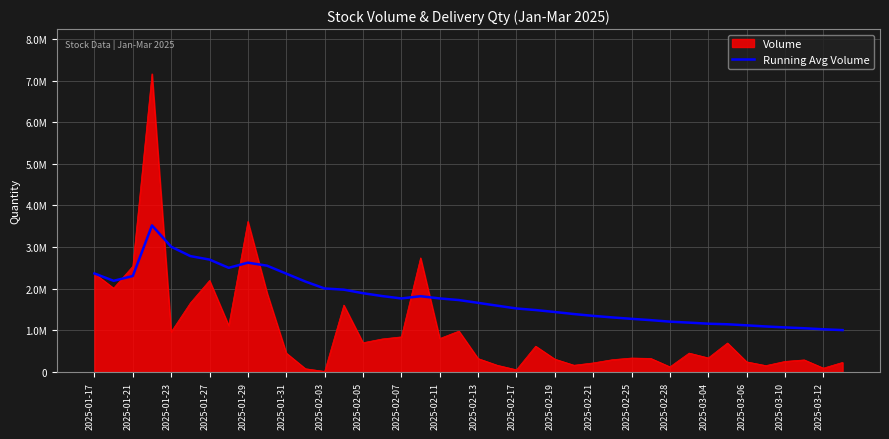

What are all the series names shown in the legend?

Volume, Running Avg Volume